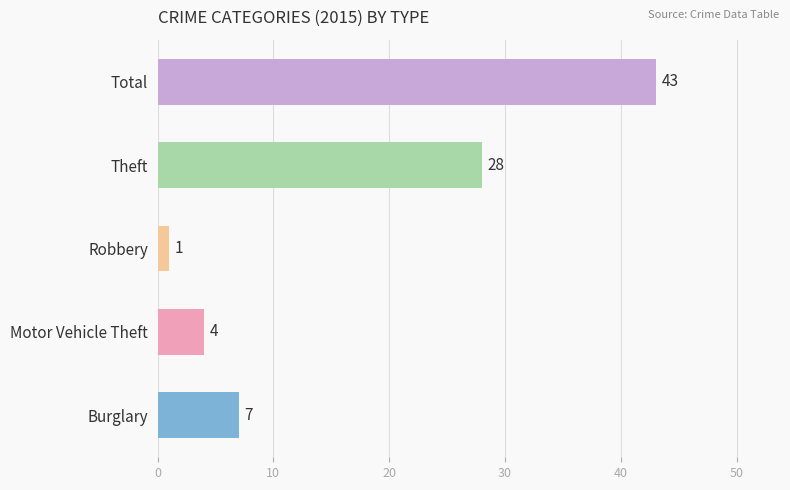

Which category has the highest value across all series?

Total